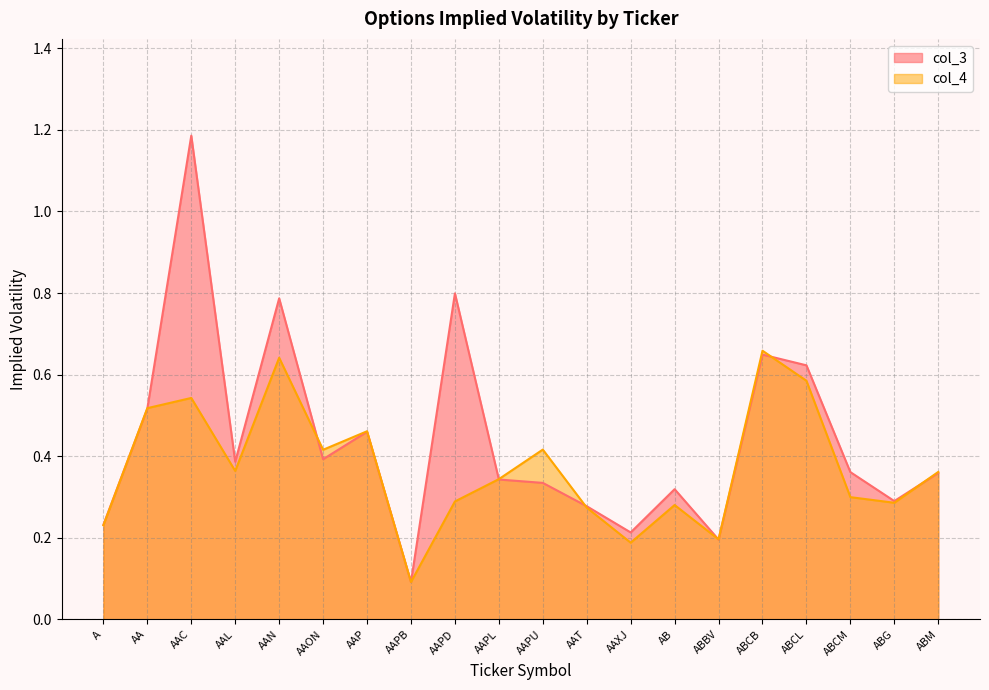

Count the col_4 values in the range 0 to 1.

20